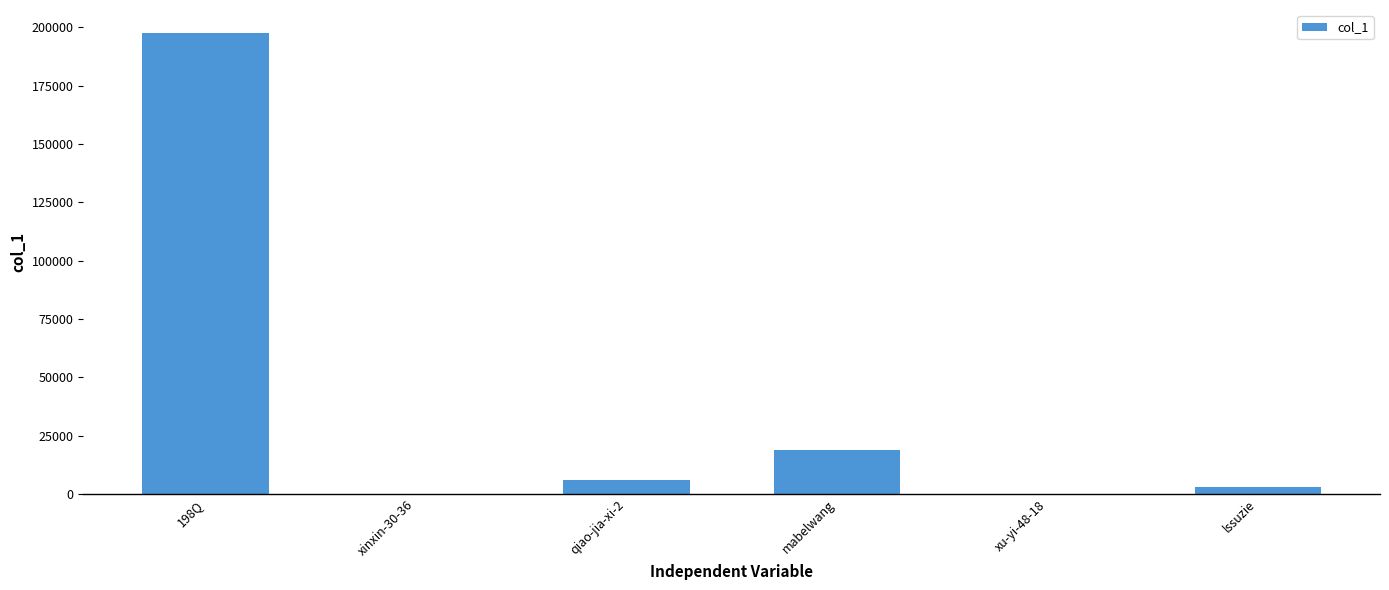

What is the sum of all values?

225177